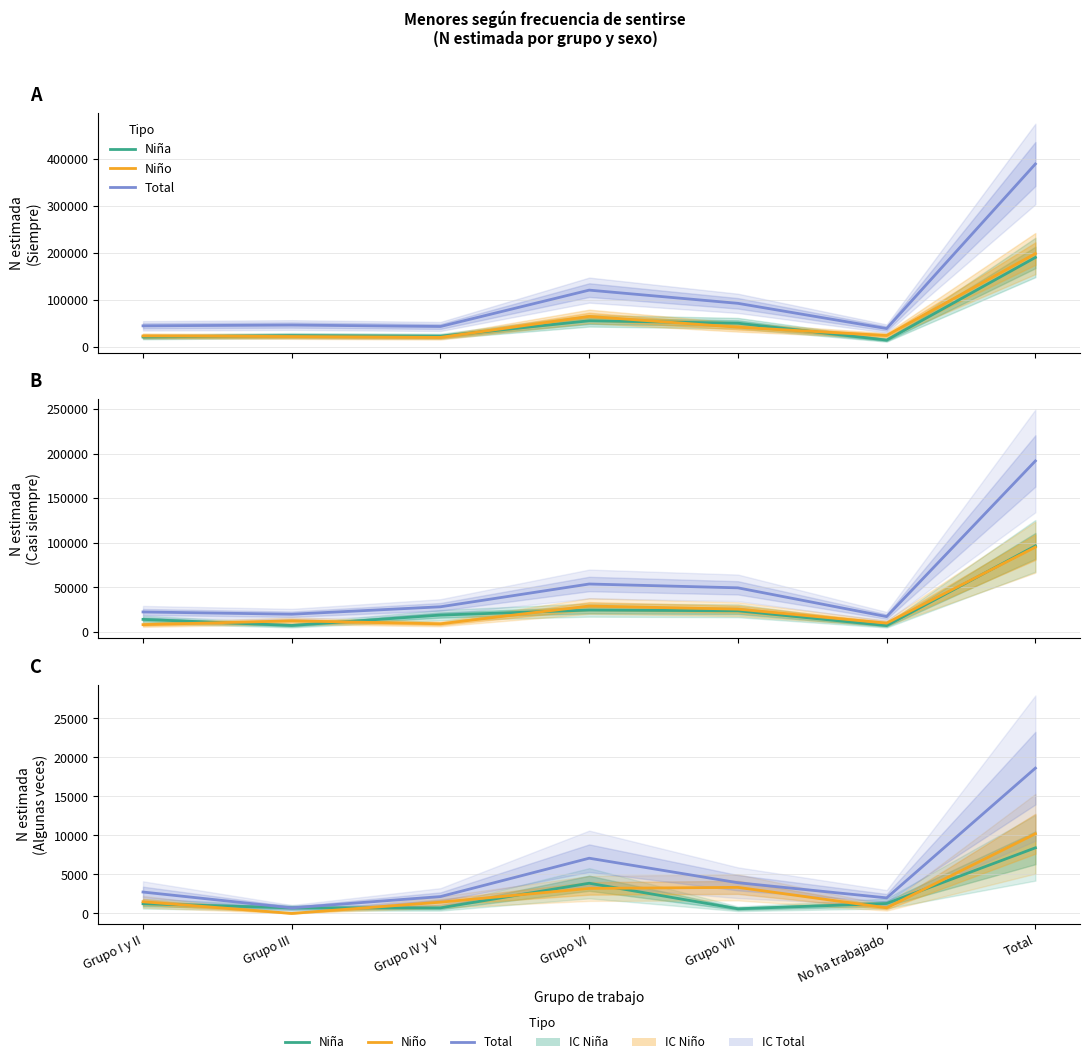

Which series has the largest total across all categories?

Total